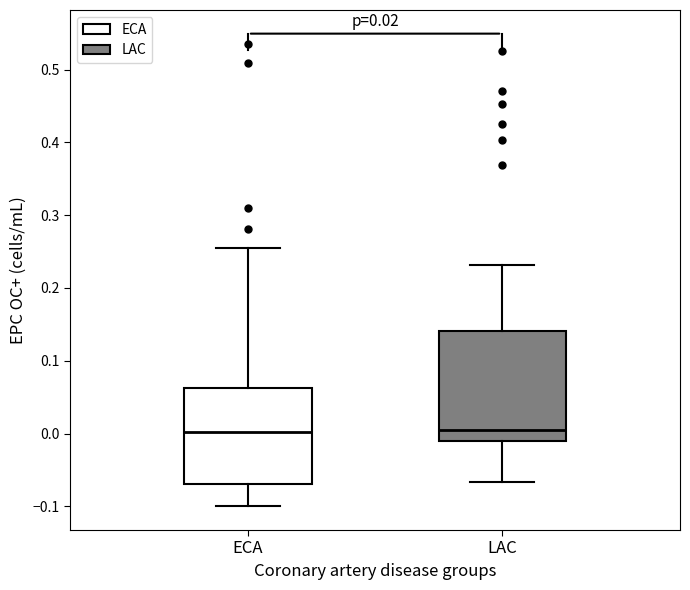

Comparing the boxes themselves (not the whiskers), which one is the tallest?

LAC